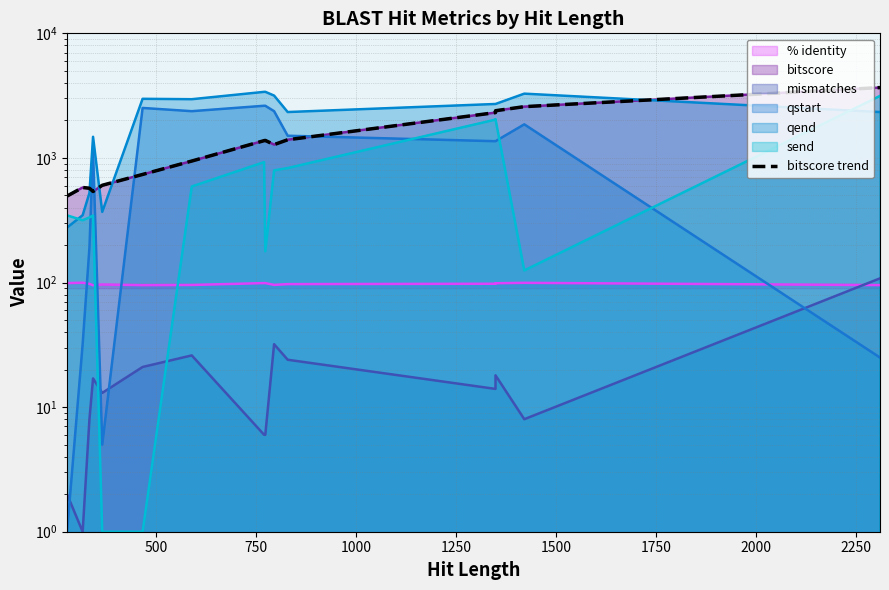

What is the greatest value displayed?

3670